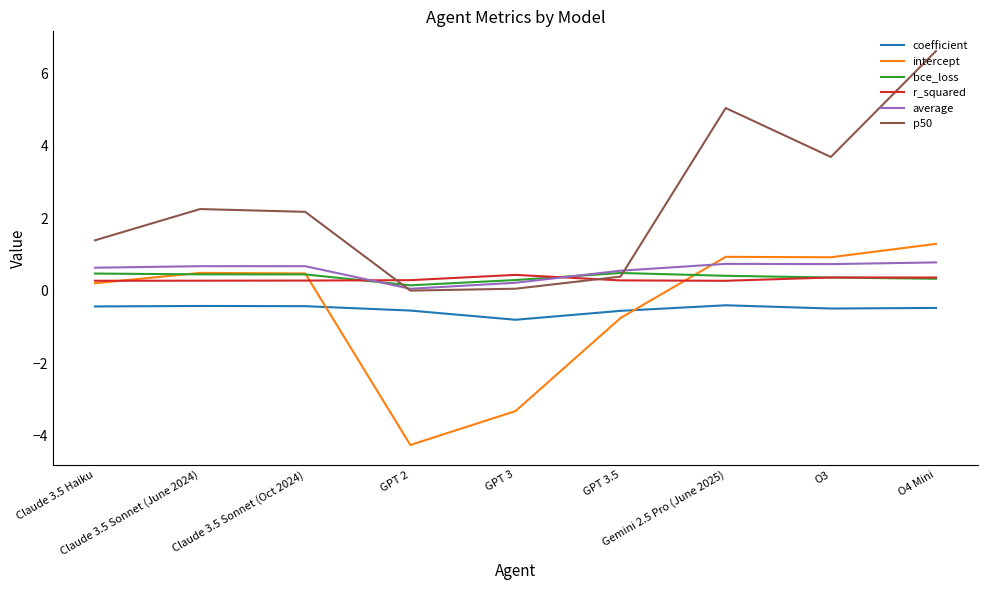

What is the maximum value shown in the chart?

6.6